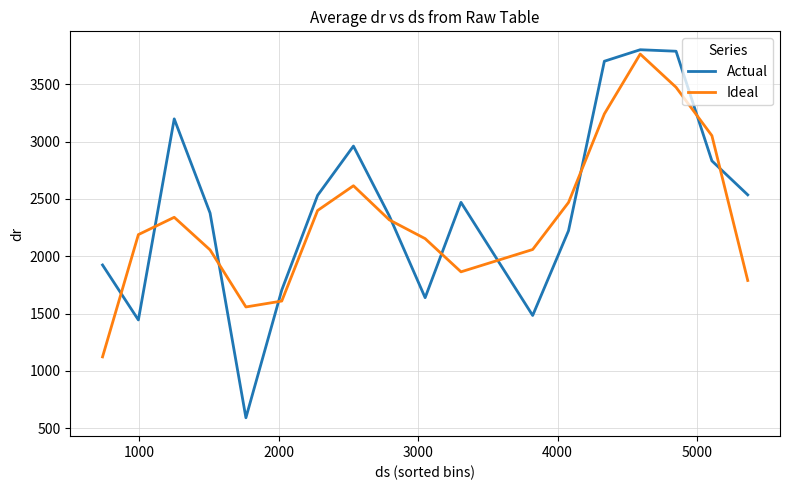

Which series has the widest spread of values?

Actual